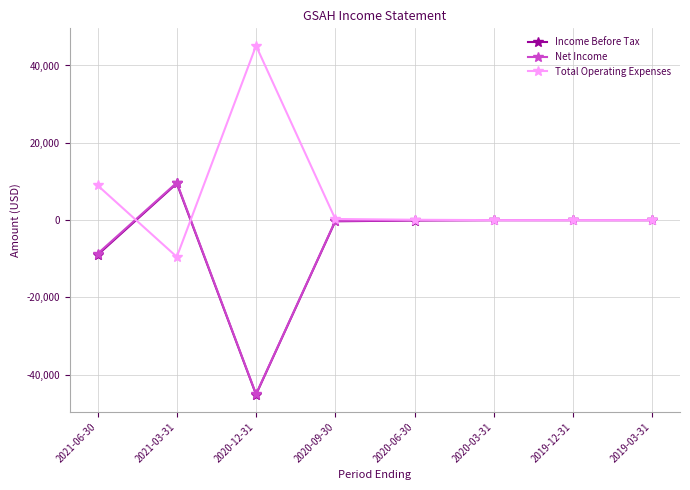

The value of Total Operating Expenses at 2020-03-31 is 0. True or false?

True